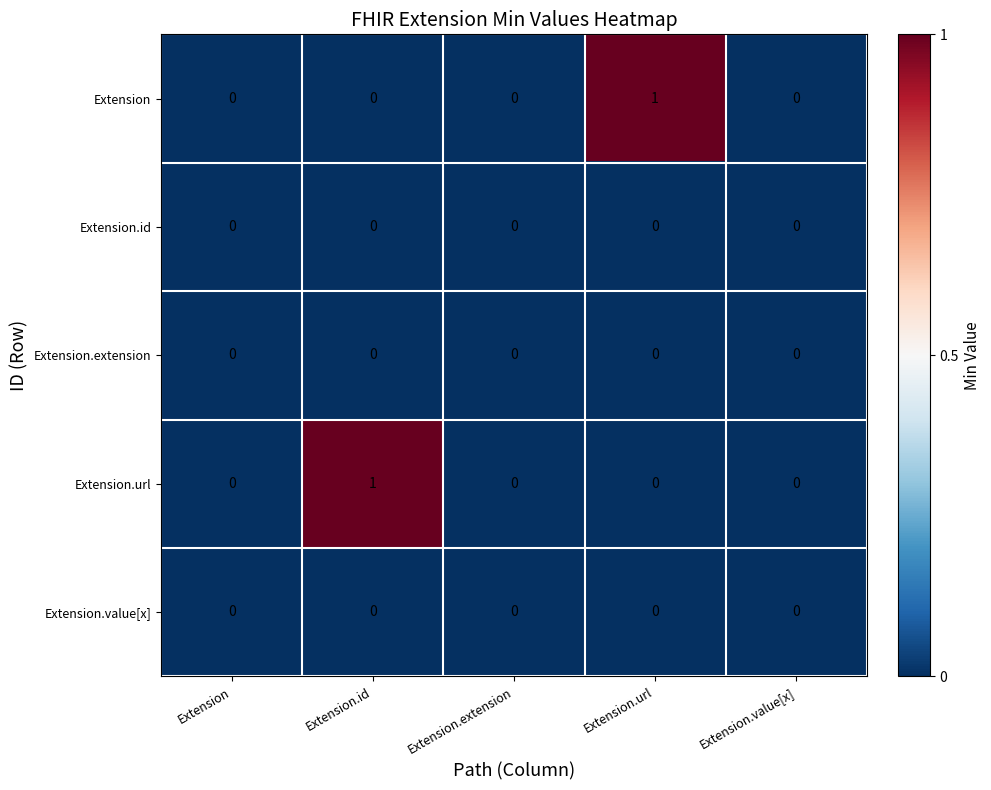

The Extension.id series shows 0 at Extension.extension. True or false?

True